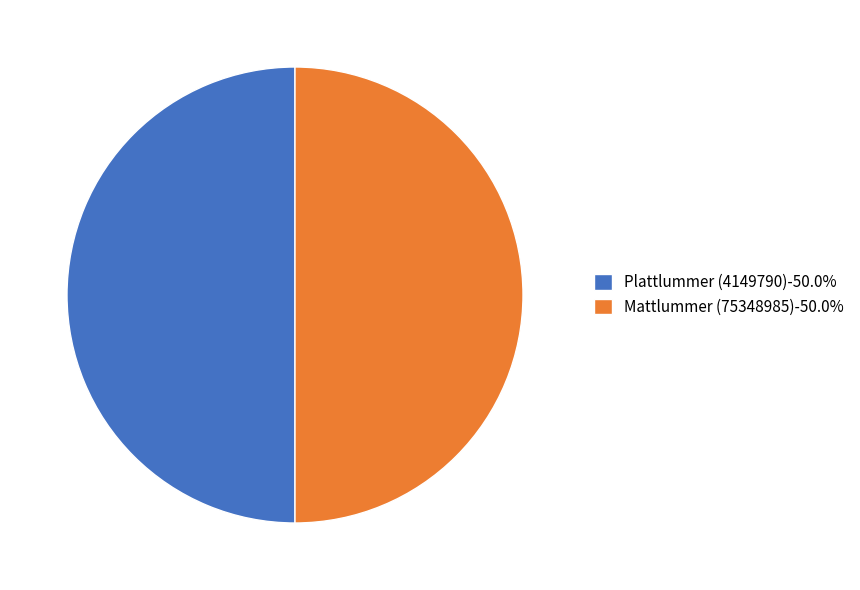

How many slices are in this pie chart?

2